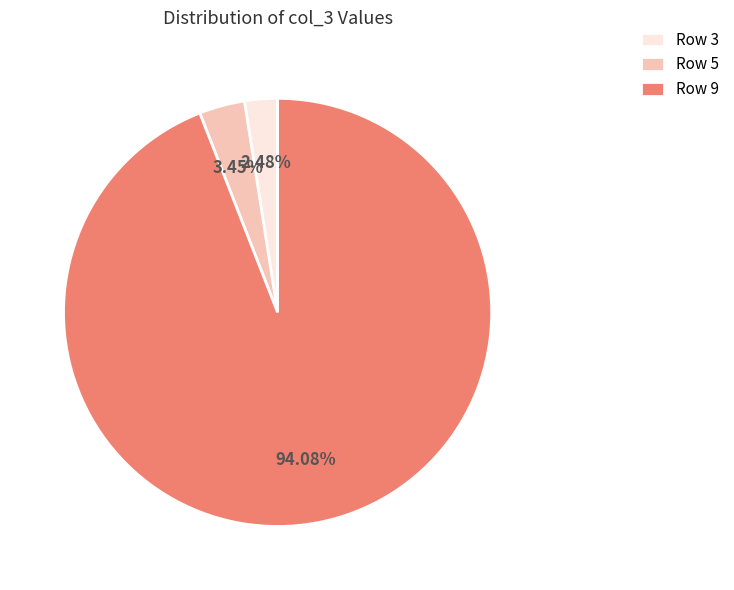

Which slice is the smallest?

Row 3